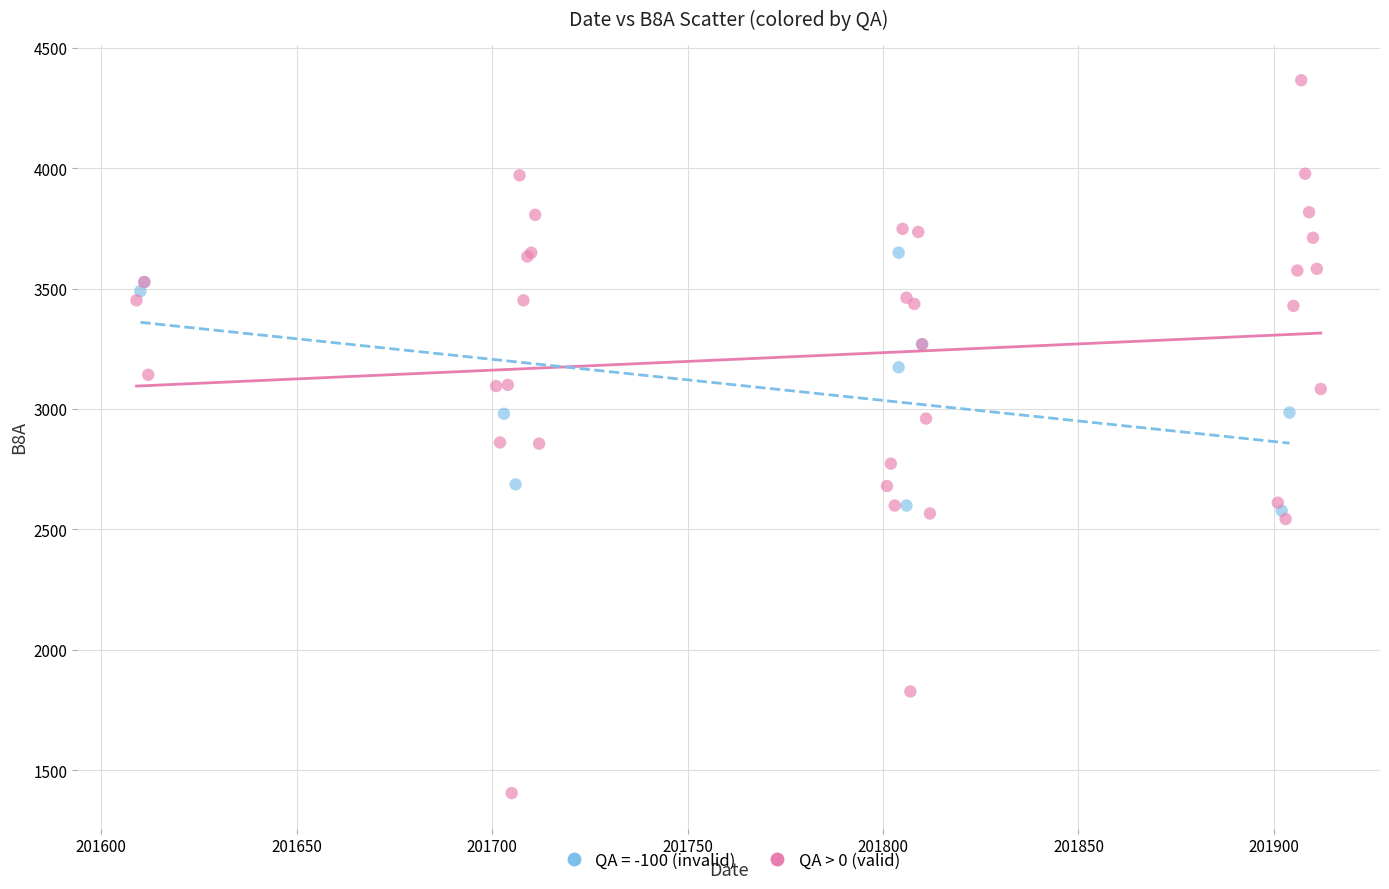

Which series reaches the maximum Y coordinate?

QA > 0 (valid)